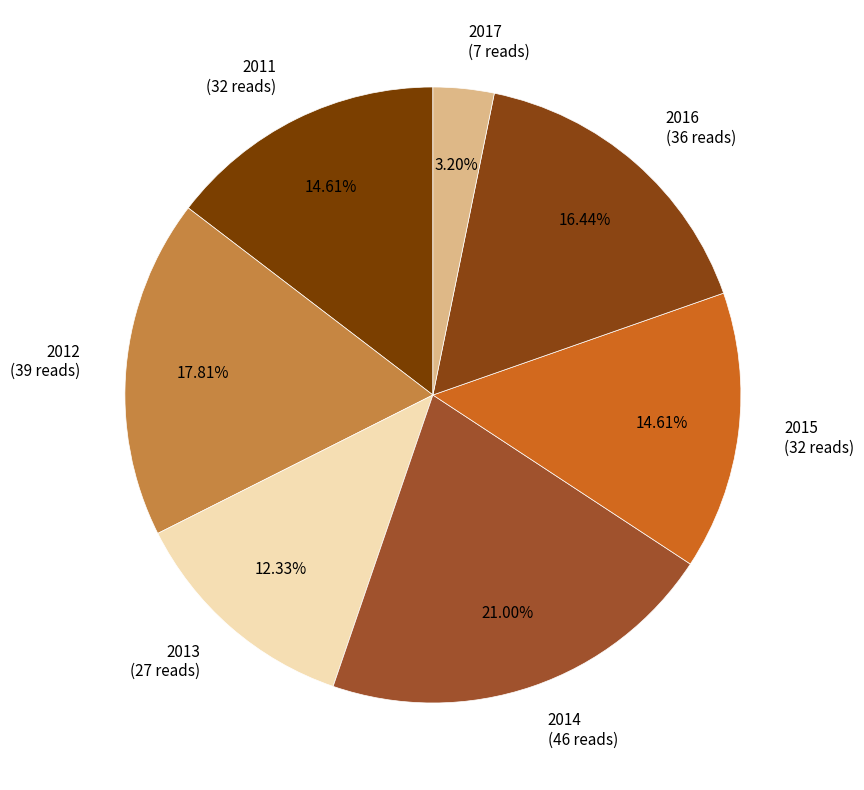

Does any single category account for the majority?

No